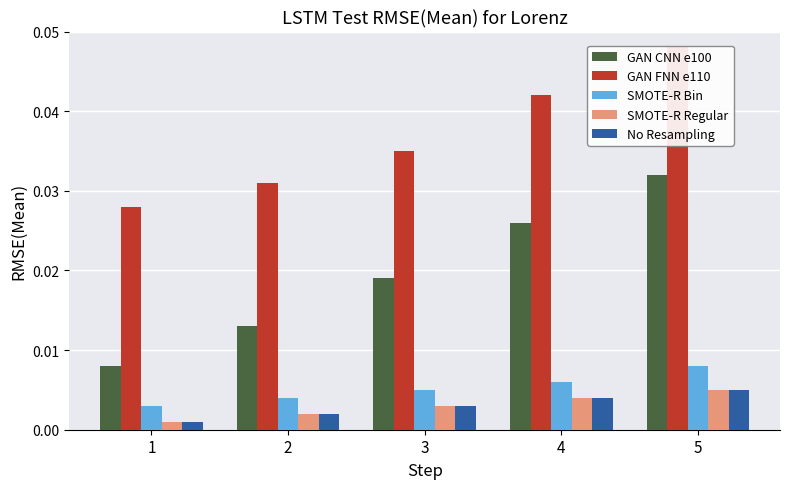

At how many categories does at least one series exceed 0?

5